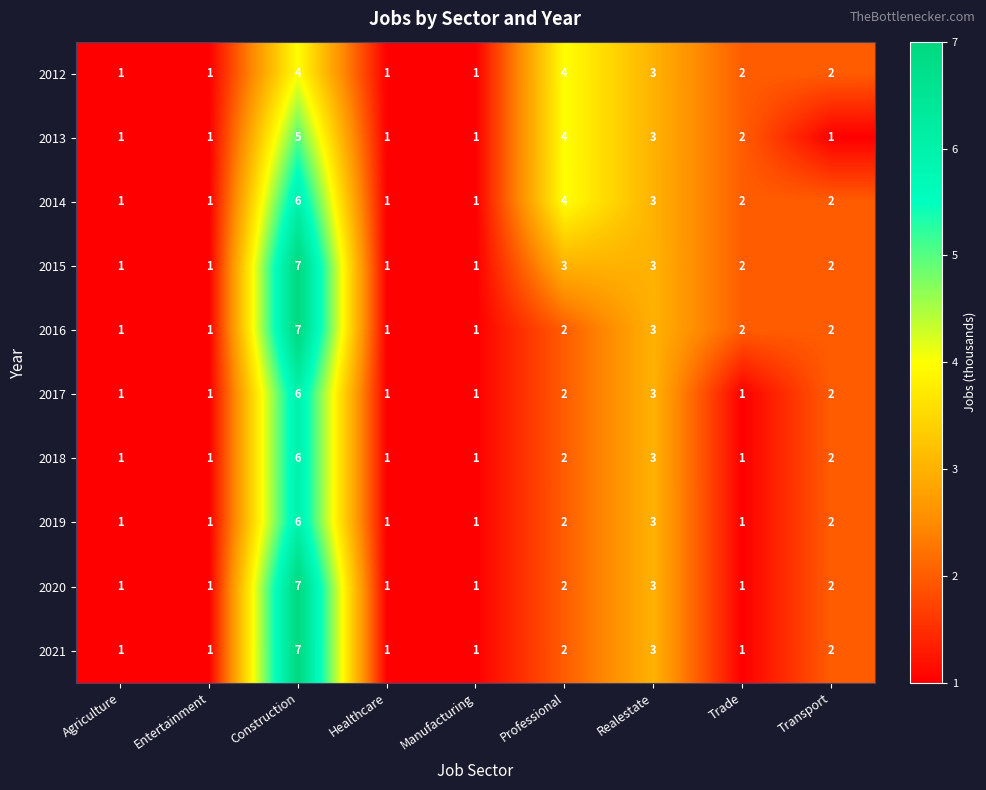

Which category has the highest value across all series?

Construction